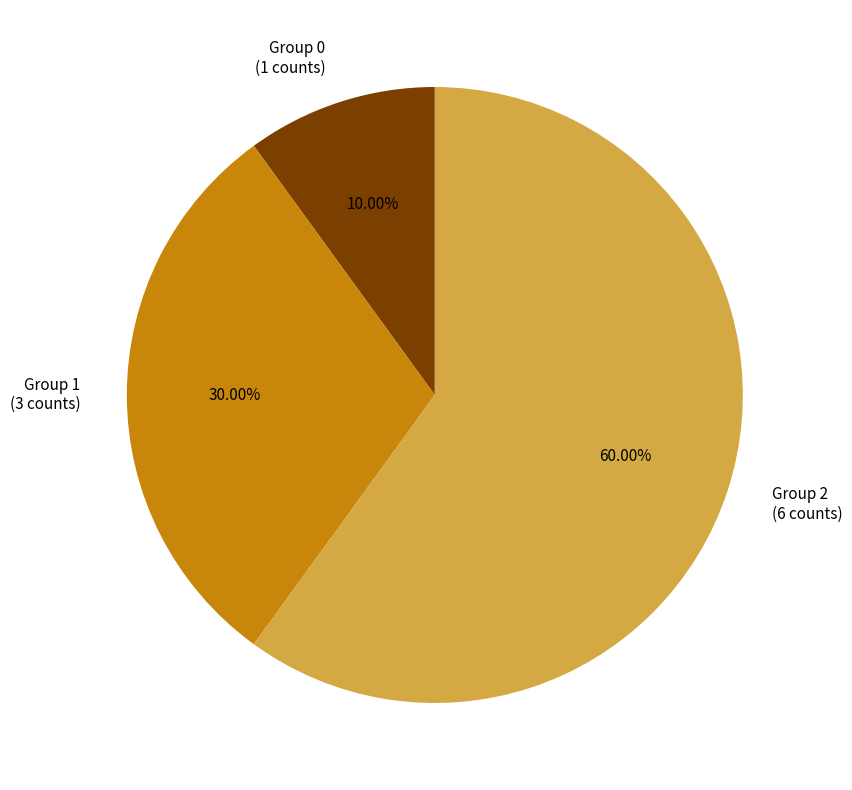

To the nearest percent, what is the average slice percentage?

33%